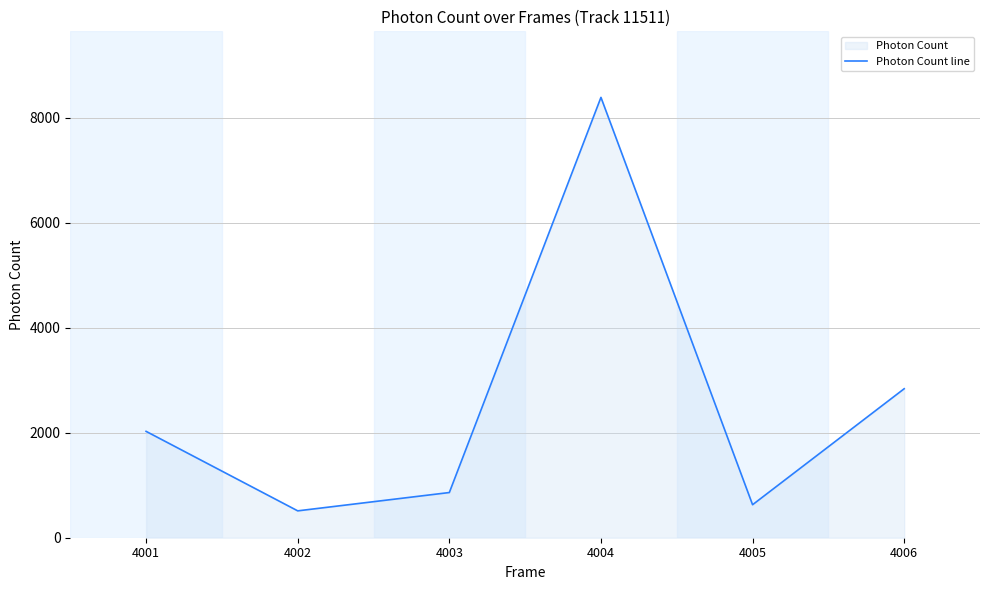

At which label does the data first exceed 2026?

4001